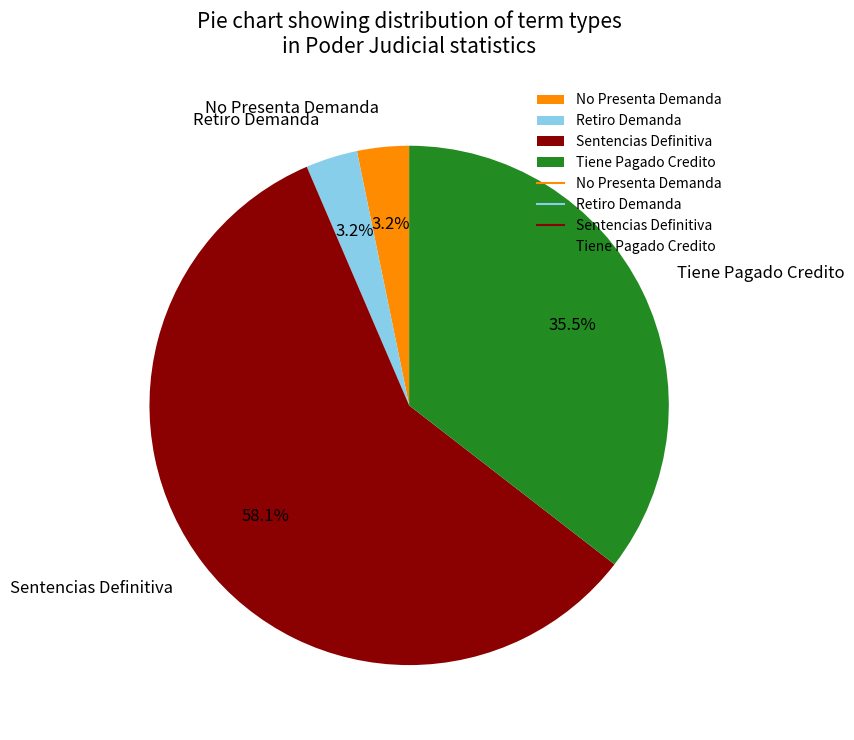

To the nearest percent, what is the combined percentage of Tiene Pagado Credito and No Presenta Demanda?

39%